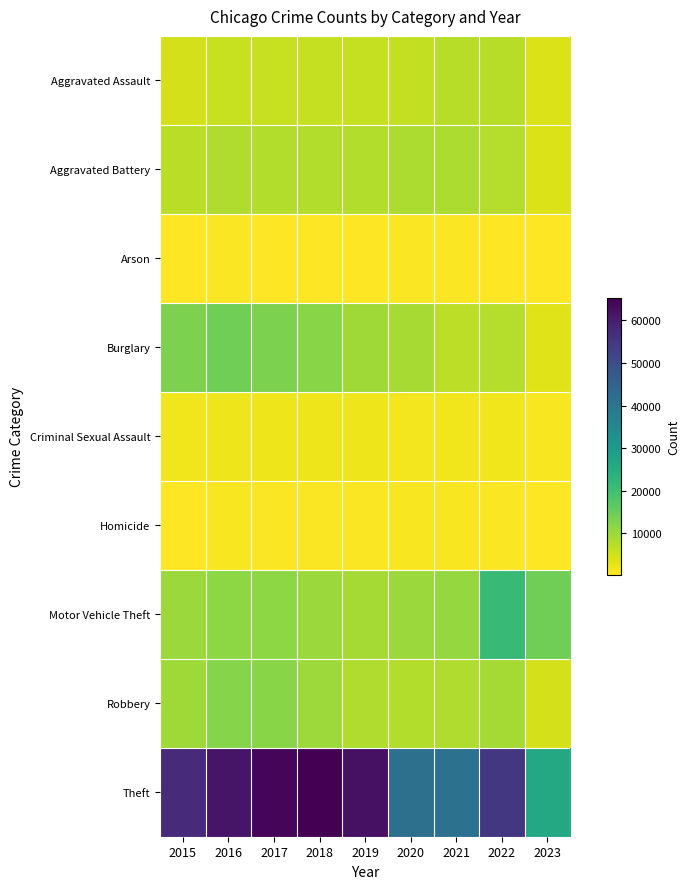

Between 2016 and 2019, which is larger?

2019